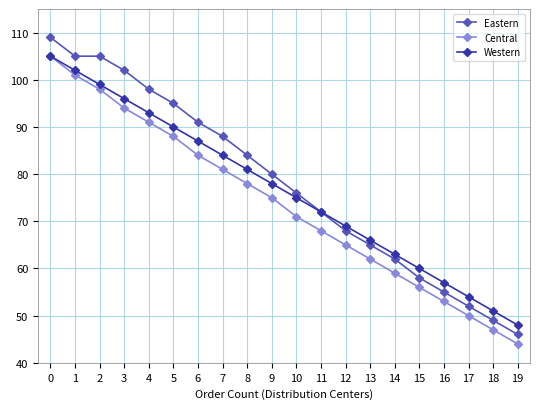

True or false: Eastern has more than 2 points higher than both neighbors.

False